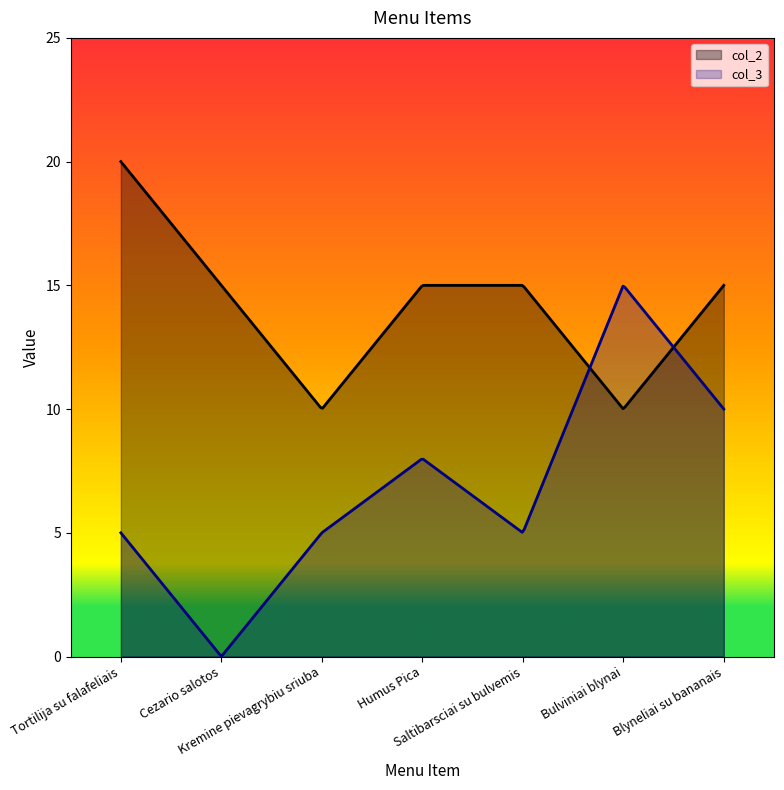

What is the value of the col_3 point at the 4th from the left?

8